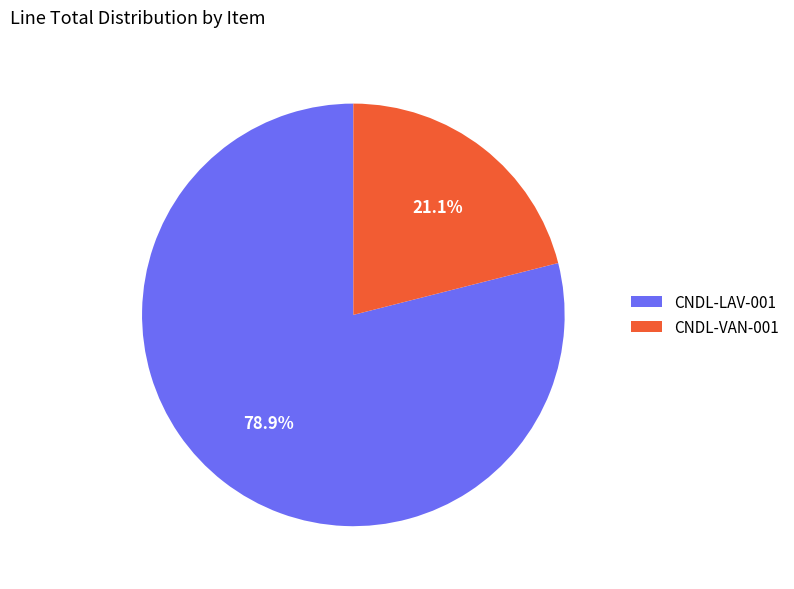

Does any single category account for the majority?

Yes